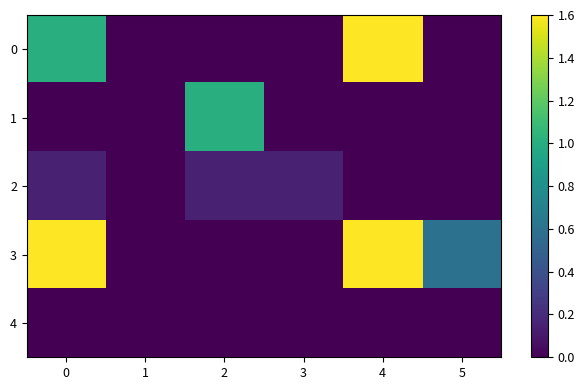

Reading left to right, transcribe all the data shown in this chart.

row_0: 1.0	0.0	0.0	0.0	1.6	0.0
row_1: 0.0	0.0	1.0	0.0	0.0	0.0
row_2: 0.1	0.0	0.1	0.1	0.0	0.0
row_3: 1.6	0.0	0.0	0.0	1.6	0.6
row_4: 0.0	0.0	0.0	0.0	0.0	0.0